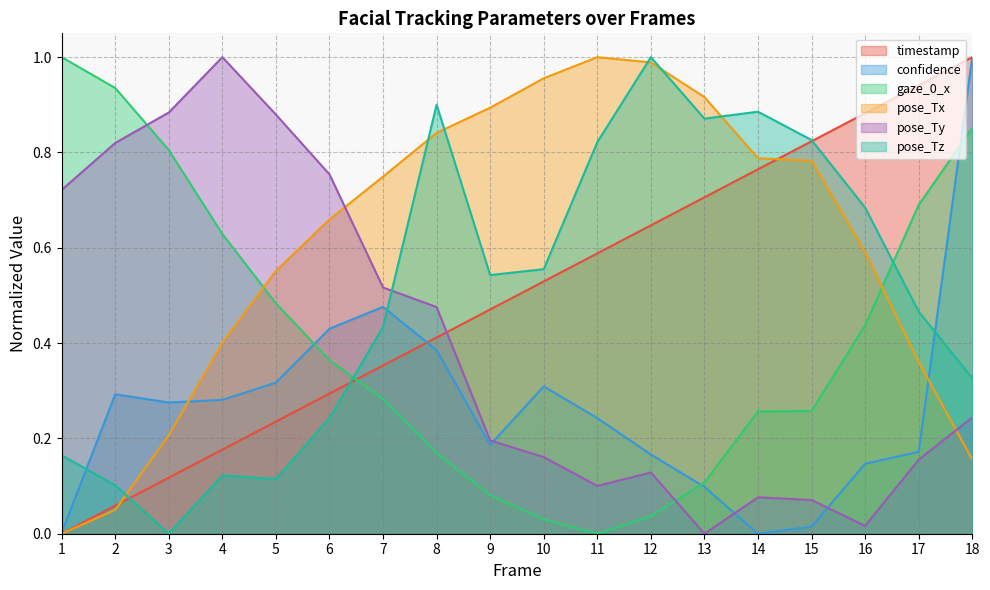

What are all the series names shown in the legend?

timestamp, confidence, gaze_0_x, pose_Tx, pose_Ty, pose_Tz